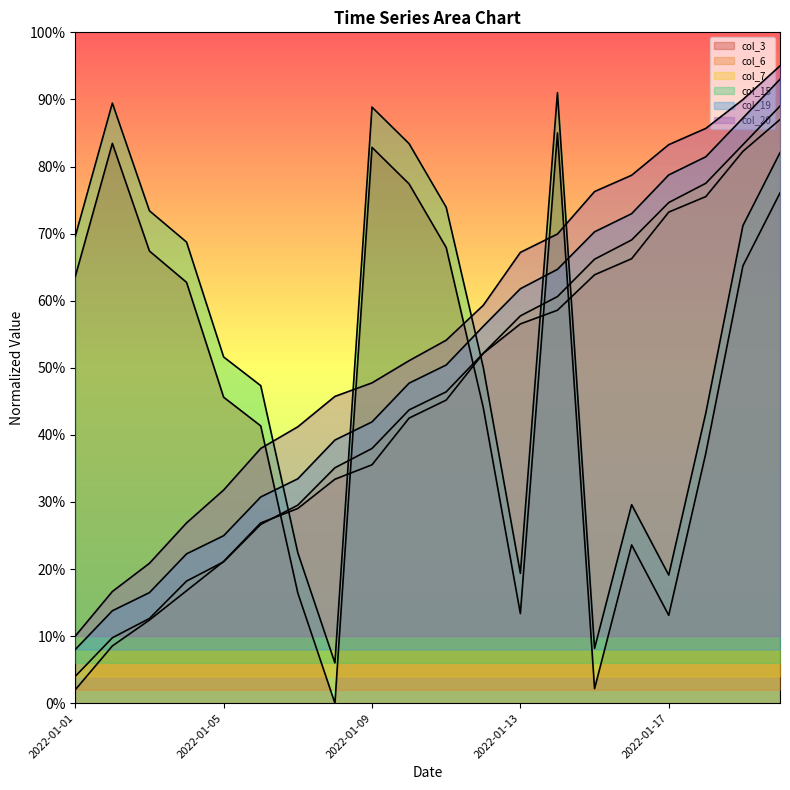

True or false: col_7 has more than 0 points higher than both neighbors.

False